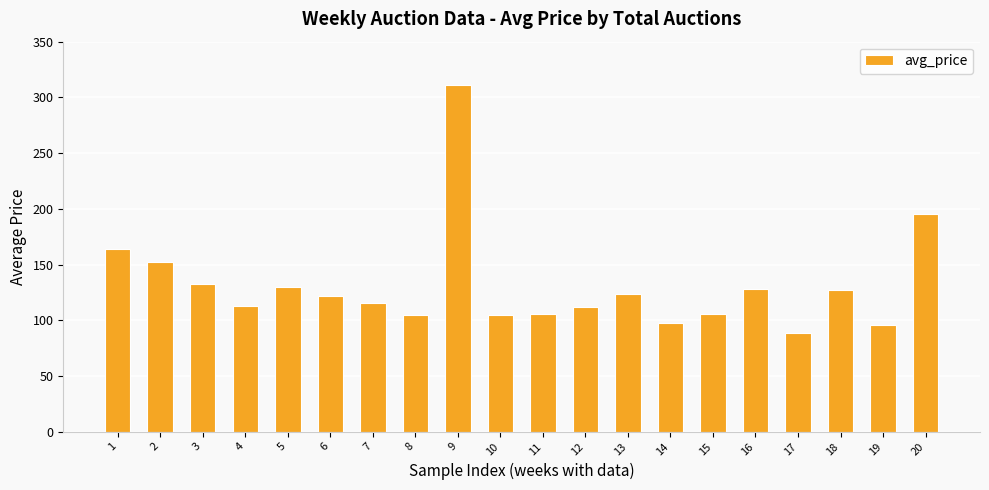

How many distinct data groups are displayed?

1